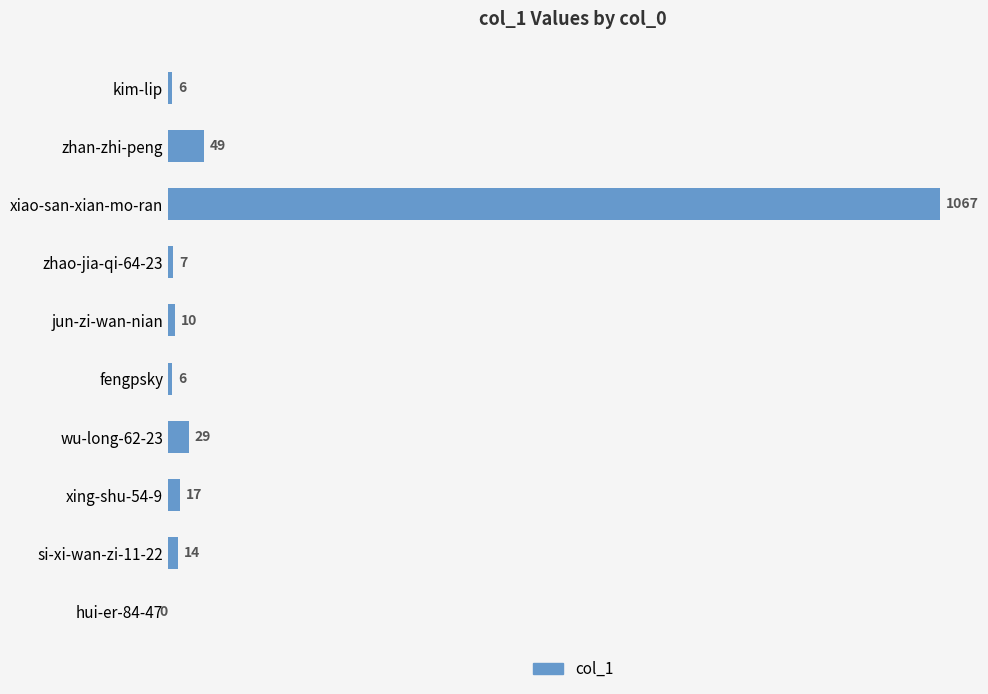

How many data points does each series have?

10